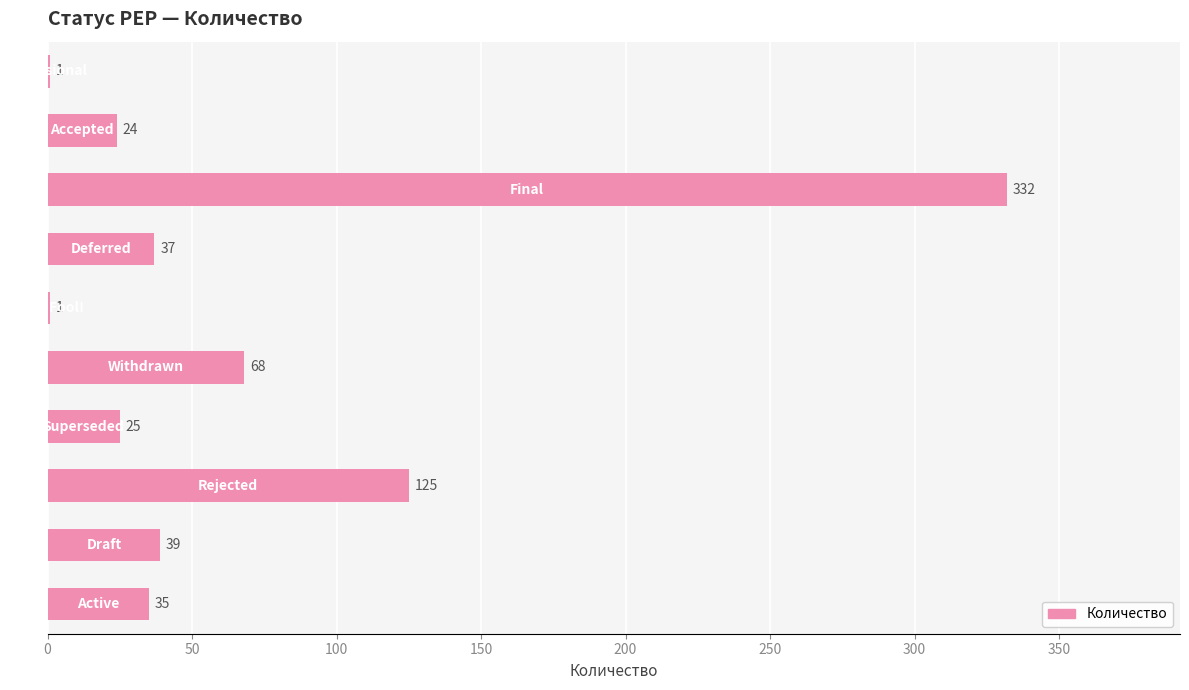

What is the maximum value shown in the chart?

332